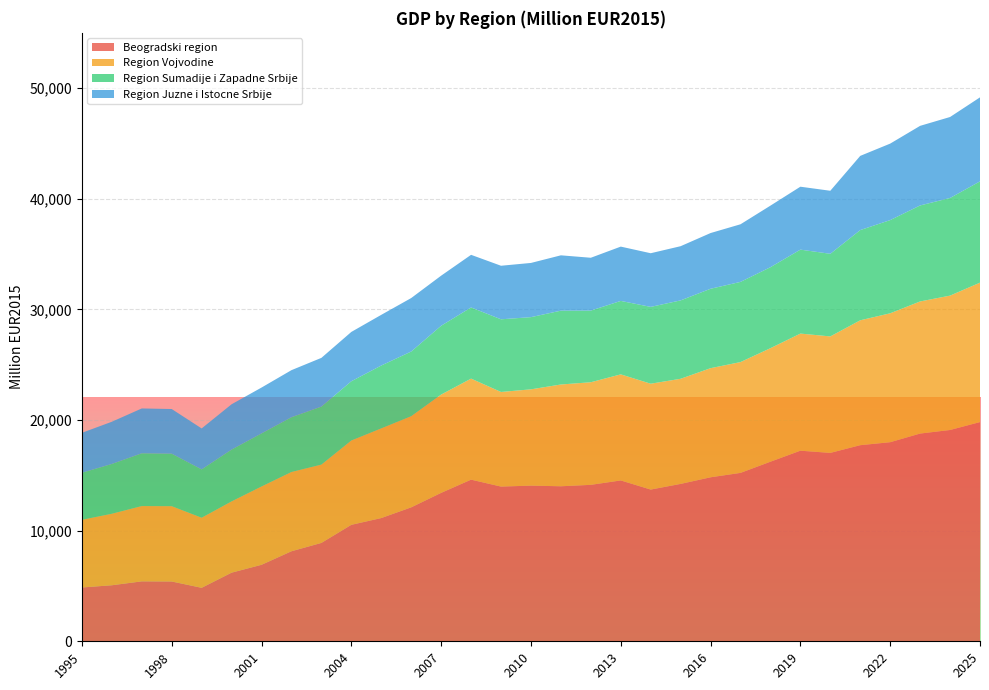

Reading left to right, extract all data points from this chart.

Beogradski region: 4862.8	5064.6	5416.5	5404.9	4833.9	6202.8	6914.1	8137.6	8891.6	10527.6	11139.4	12106.8	13415.6	14610.6	13984.7	14070.0	14013.1	14141.2	14539.5	13714.4	14226.5	14824.0	15222.4	16232.5	17228.3	17029.2	17726.3	17995.8	18777.4	19099.6	19815.4
Region Vojvodine: 6118.1	6463.6	6807.2	6807.7	6336.3	6443.0	7079.6	7165.2	7079.6	7621.3	8106.0	8239.0	8885.2	9132.3	8552.6	8704.6	9198.8	9274.8	9588.4	9569.4	9502.9	9864.0	10016.0	10263.1	10586.2	10529.2	11289.4	11653.4	11942.5	12147.3	12602.6
Region Sumadije i Zapadne Srbije: 4253.1	4503.2	4770.9	4747.0	4369.3	4684.5	4797.9	4953.8	5244.3	5357.7	5683.7	5846.7	6222.3	6435.0	6569.6	6527.1	6675.9	6477.5	6640.5	6945.2	7086.9	7179.1	7249.9	7320.8	7590.1	7469.6	8157.1	8425.1	8678.3	8826.9	9157.7
Region Juzne i Istocne Srbije: 3610.8	3813.6	4052.7	4036.4	3701.4	4095.2	4144.2	4252.0	4403.8	4457.7	4580.2	4834.9	4526.3	4756.5	4839.8	4898.6	5001.5	4776.1	4908.4	4849.6	4898.6	5035.8	5207.2	5564.8	5687.3	5697.1	6706.2	6913.6	7195.5	7318.8	7593.1